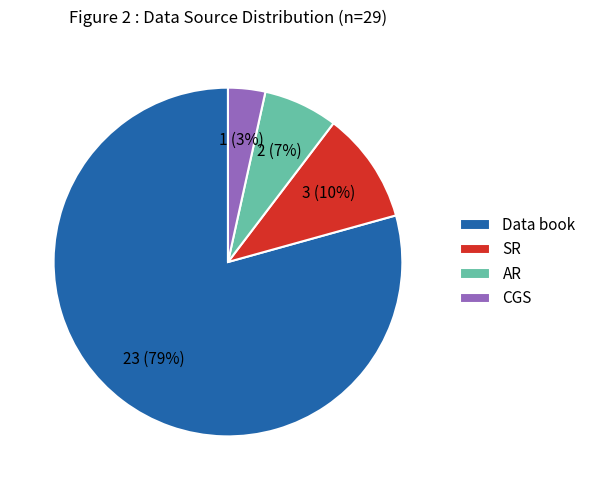

What is the ratio of the value at AR to the value at SR?

0.7